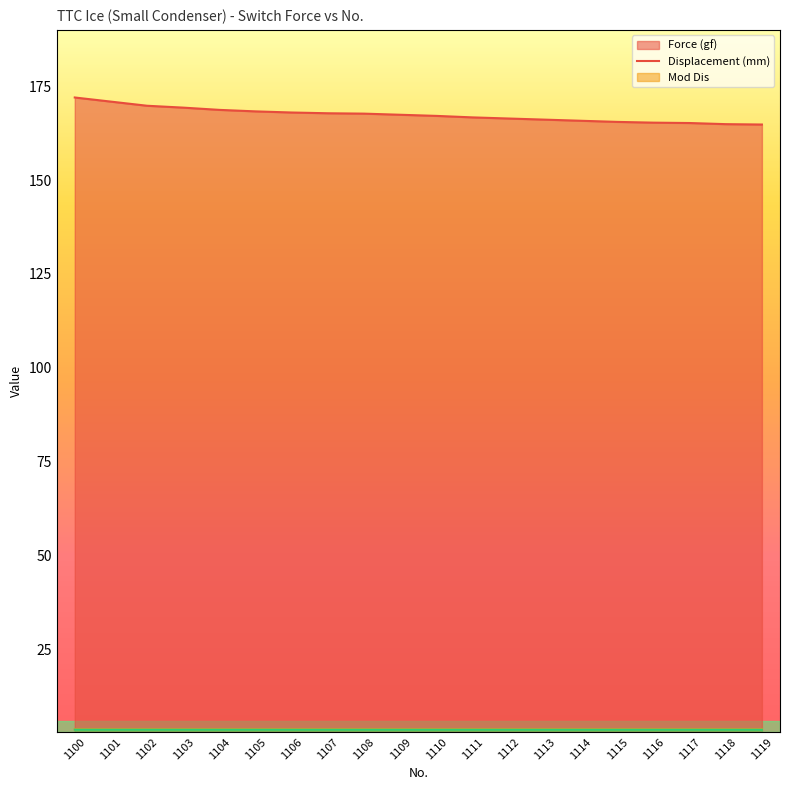

True or false: Force (gf) and Mod Dis intersect in this chart.

False